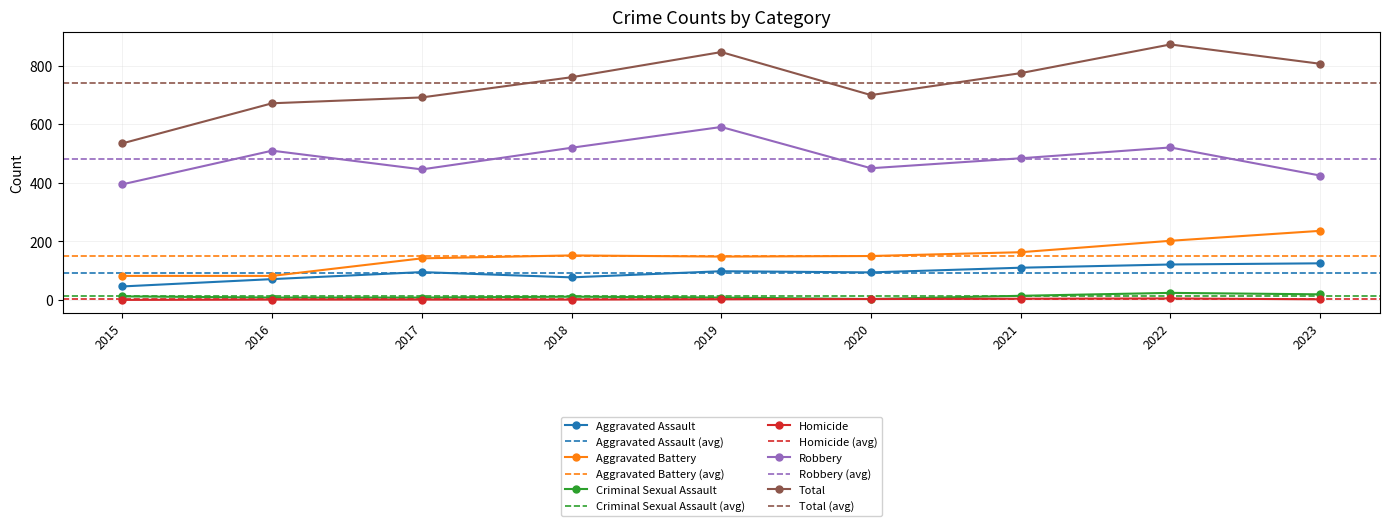

What is the maximum value shown in the chart?

873